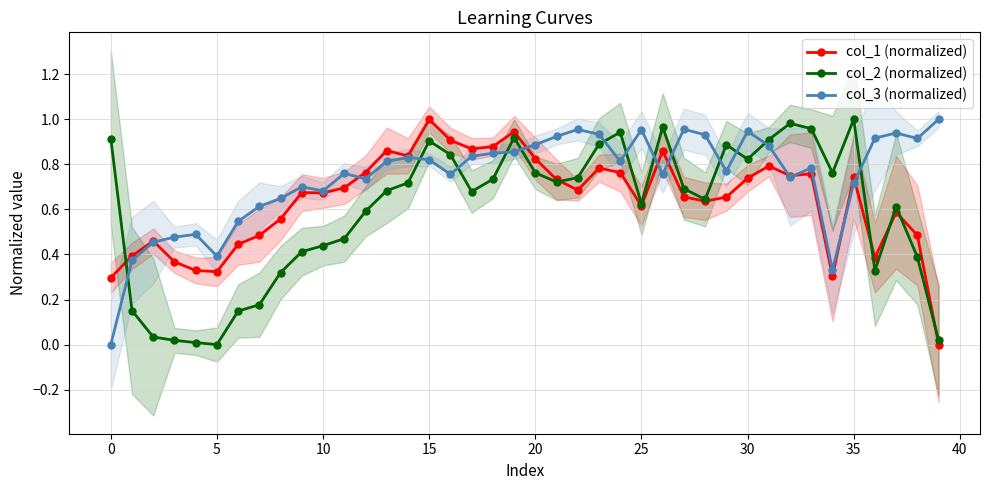

How many positive values does the col_2 (normalized) series have?

39